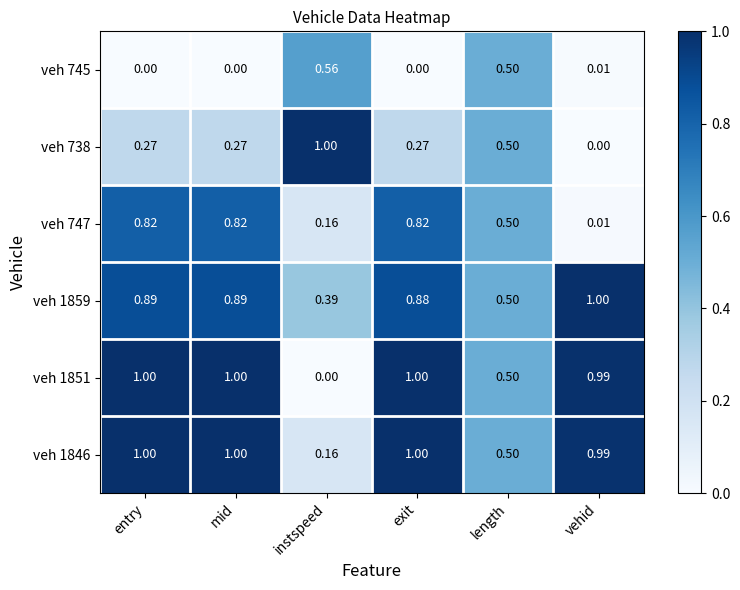

At which label is veh 1859 closest to 0?

instspeed